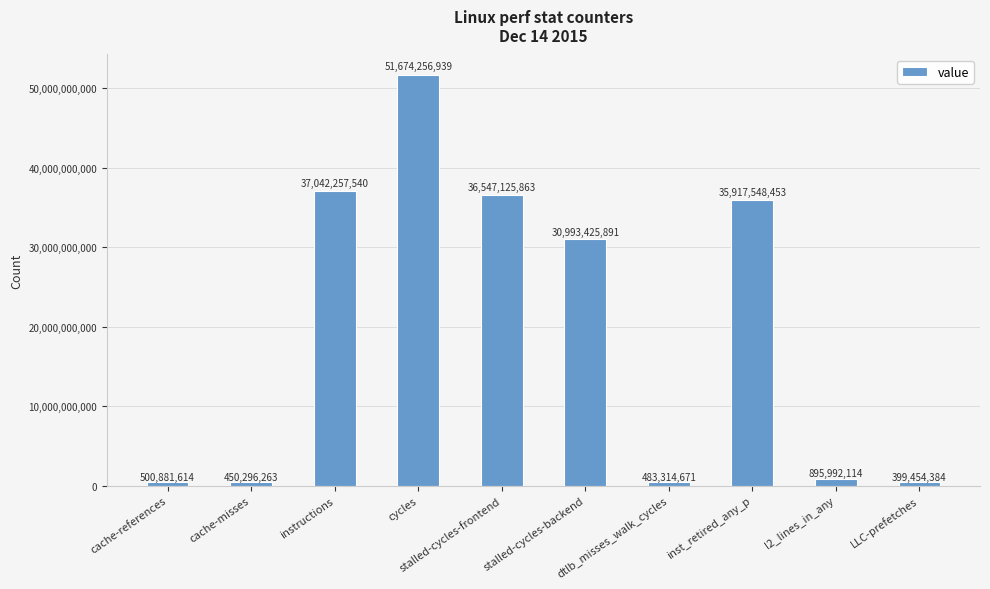

What is the sum of all values?

194904553732